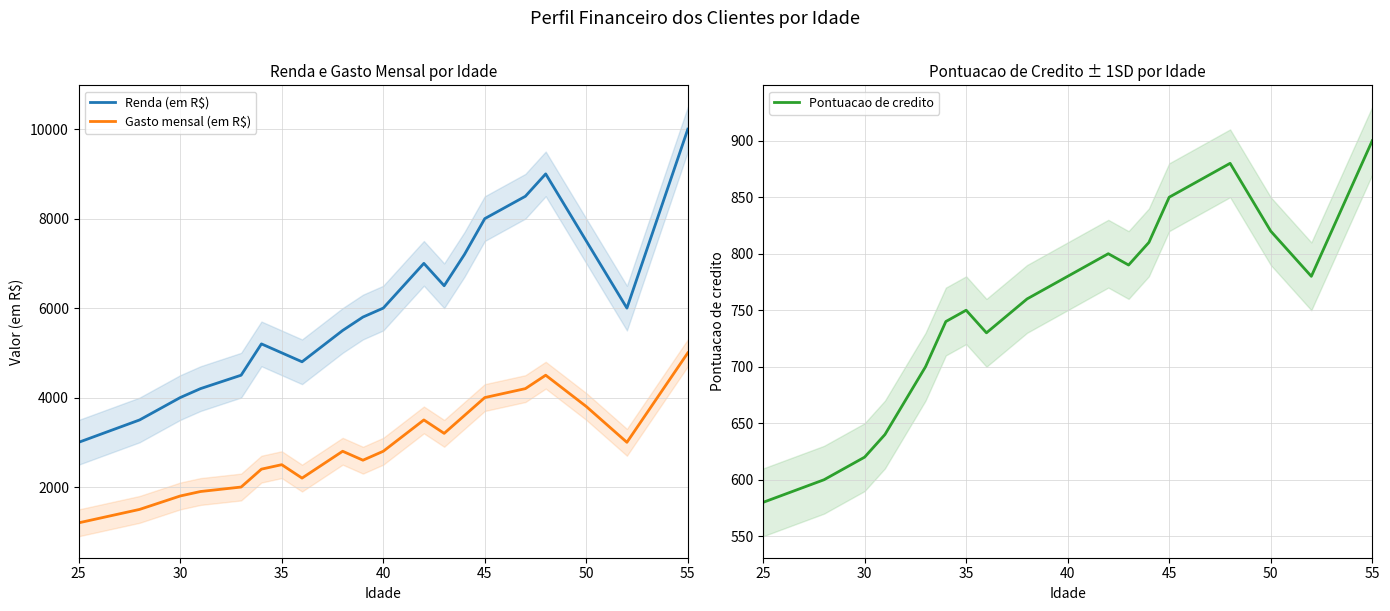

What value does the Gasto mensal (em R$) series have at 35?

2500